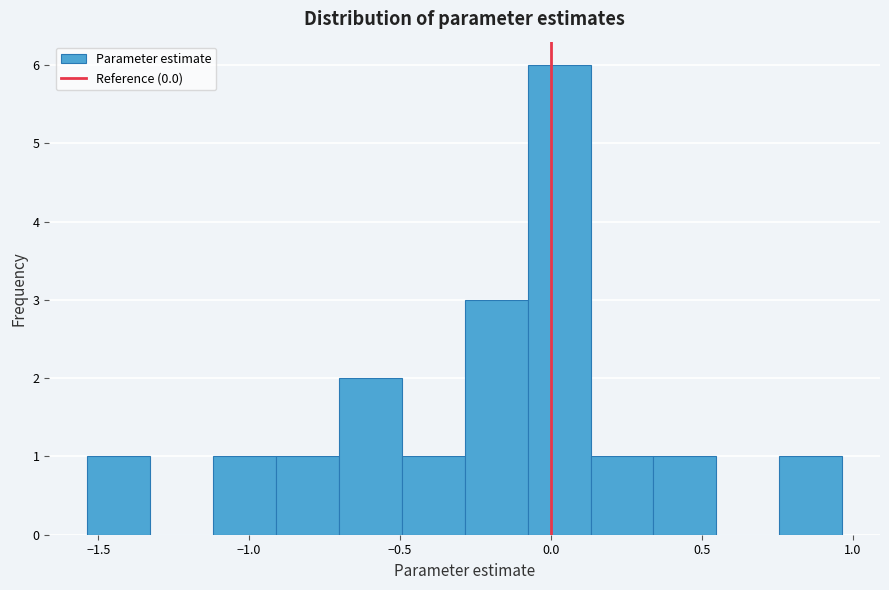

Over which range of the x-axis is the bar tallest?

-0.10 to 0.15